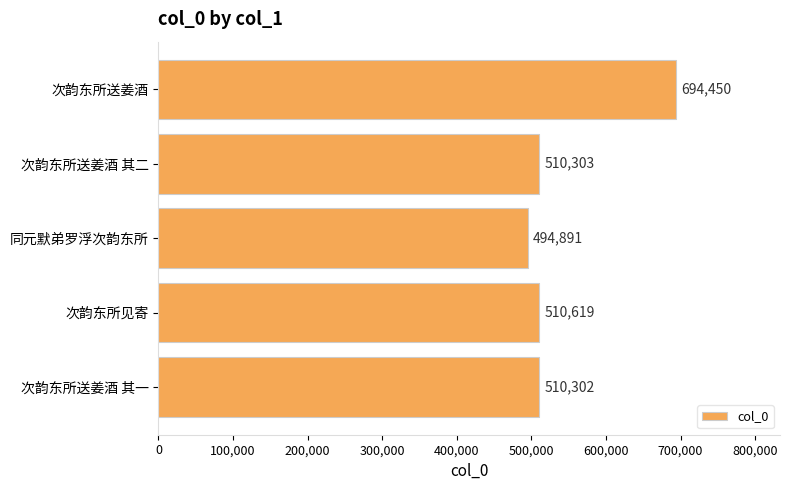

What is the approximate value at 同元默弟罗浮次韵东所, to the nearest 50?

494900